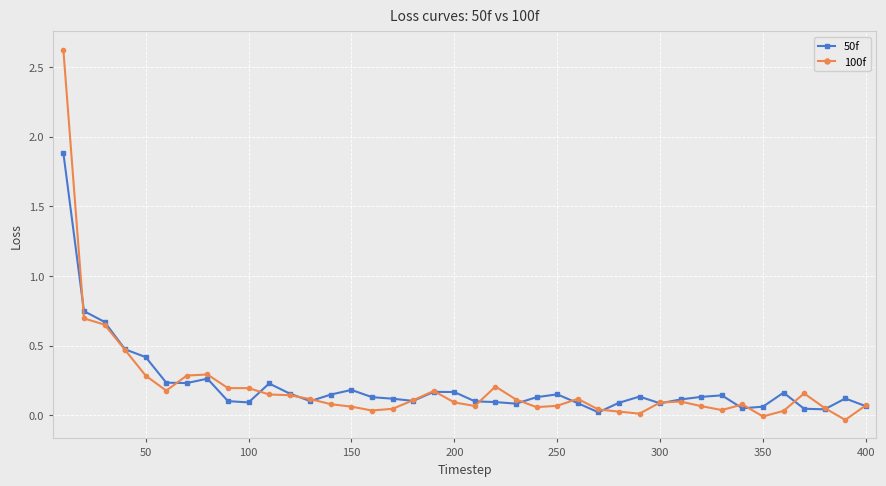

List the series in order of their peak value, highest first.

100f, 50f